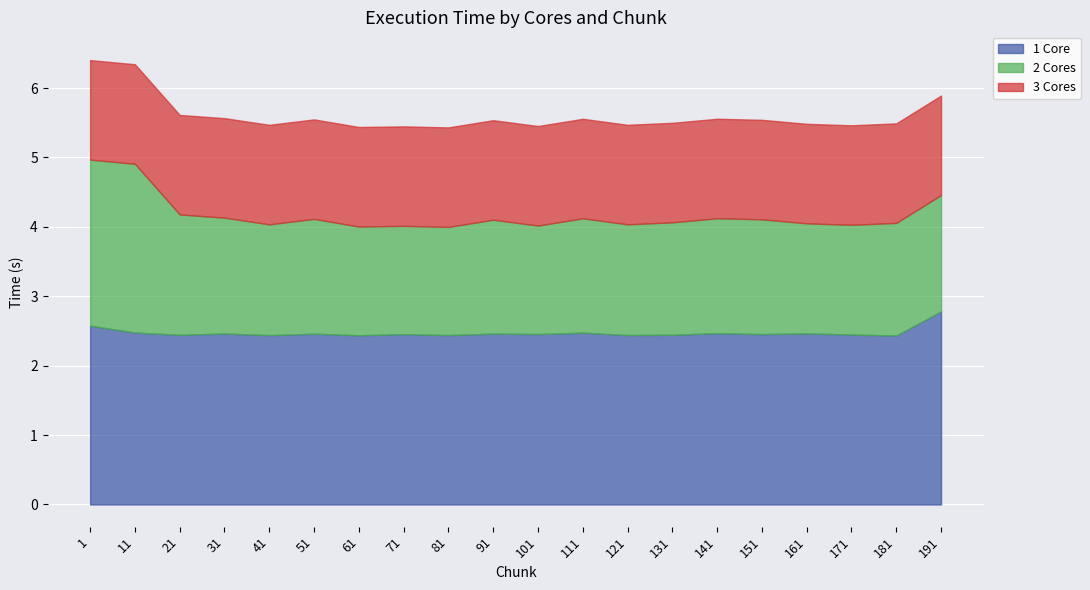

Does the chart display data point markers on the line(s)?

No